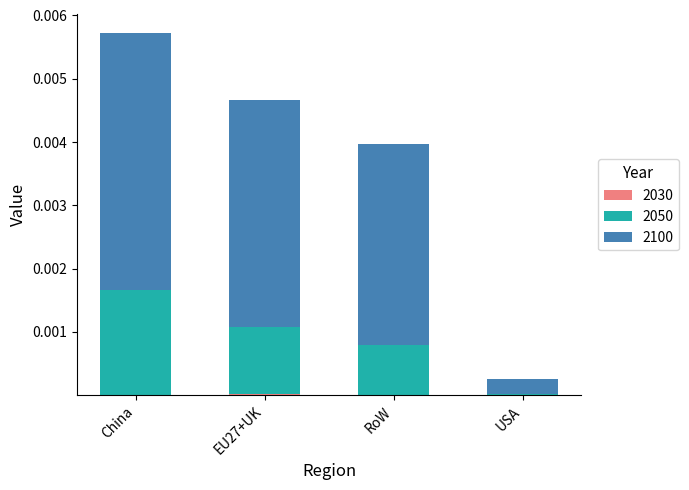

At which category is the sum across all series the highest?

China